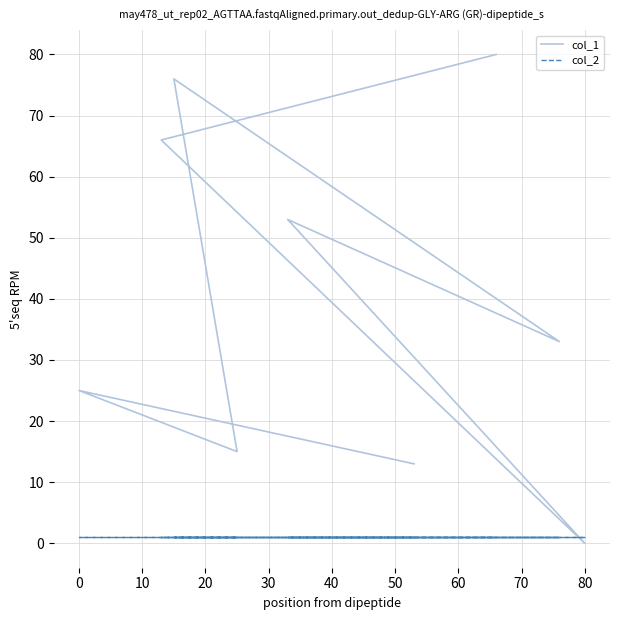

Where is col_1 nearest to the value 40?

30